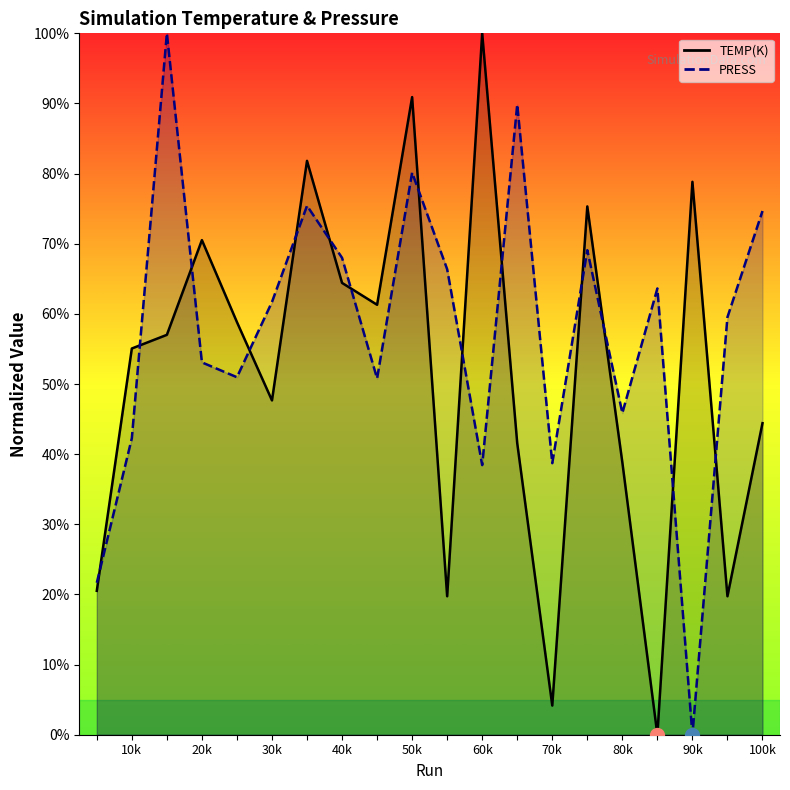

Reading right to left, transcribe all the data shown in this chart.

TEMP(K): 44.4	19.7	78.8	0.0	38.8	75.3	4.2	41.6	100.0	19.7	90.9	61.3	64.4	81.8	47.7	58.8	70.5	57.0	55.1	20.5
PRESS: 74.7	59.5	0.0	63.6	45.9	69.1	38.7	89.8	38.4	66.4	80.1	50.8	68.0	75.4	61.7	51.0	53.1	100.0	42.3	21.7